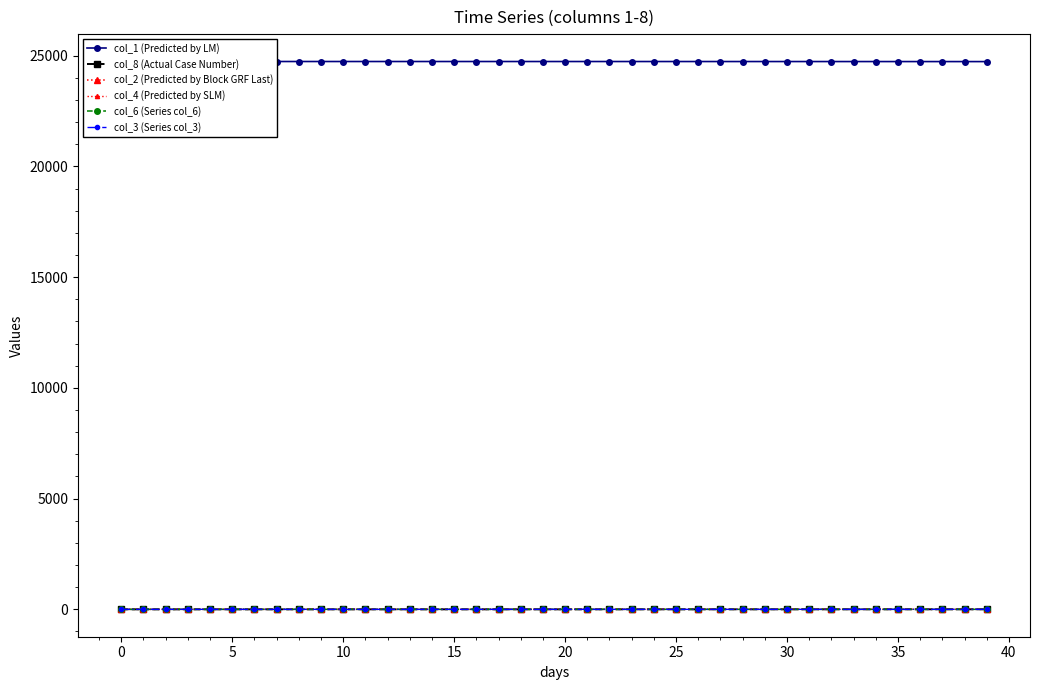

Is it true that col_2 (Predicted by Block GRF Last) equals 1.1 at 34?

False